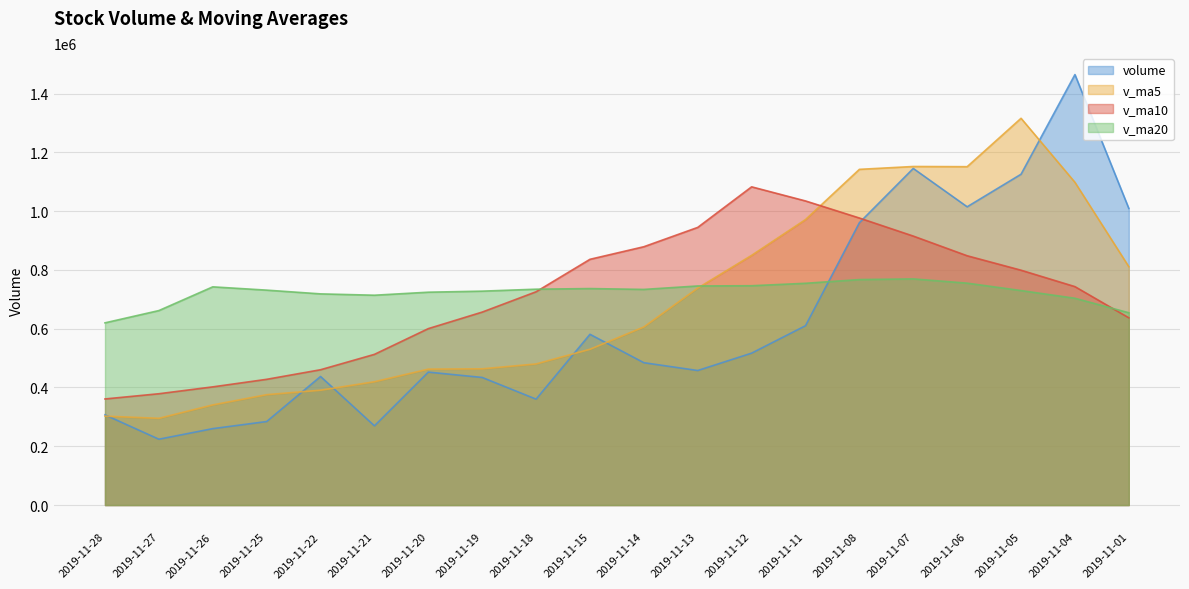

Reading left to right, transcribe all the data shown in this chart.

volume: 2019-11-28=306905.5	2019-11-27=224055.7	2019-11-26=260016.0	2019-11-25=284153.4	2019-11-22=437540.9	2019-11-21=269569.0	2019-11-20=452319.4	2019-11-19=434141.0	2019-11-18=360340.5	2019-11-15=581017.9	2019-11-14=484329.0	2019-11-13=457763.5	2019-11-12=516833.1	2019-11-11=610142.2	2019-11-08=960611.4	2019-11-07=1145215.6	2019-11-06=1014761.6	2019-11-05=1125566.1	2019-11-04=1464578.9	2019-11-01=1009227.9
v_ma5: 2019-11-28=302534.3	2019-11-27=295067.0	2019-11-26=340719.7	2019-11-25=375544.7	2019-11-22=390782.2	2019-11-21=419477.5	2019-11-20=462429.5	2019-11-19=463518.4	2019-11-18=480056.8	2019-11-15=530017.1	2019-11-14=605935.8	2019-11-13=738113.2	2019-11-12=849512.8	2019-11-11=971259.4	2019-11-08=1142146.7	2019-11-07=1151870.0	2019-11-06=1151213.4	2019-11-05=1315893.4	2019-11-04=1098062.4	2019-11-01=811007.1
v_ma10: 2019-11-28=361005.9	2019-11-27=378748.3	2019-11-26=402119.0	2019-11-25=427800.8	2019-11-22=460399.7	2019-11-21=512706.7	2019-11-20=600271.4	2019-11-19=656515.6	2019-11-18=725658.1	2019-11-15=836081.9	2019-11-14=878902.9	2019-11-13=944663.3	2019-11-12=1082703.1	2019-11-11=1034660.9	2019-11-08=976576.9	2019-11-07=915136.1	2019-11-06=848167.1	2019-11-05=799018.1	2019-11-04=743207.1	2019-11-01=637031.1
v_ma20: 2019-11-28=619954.4	2019-11-27=661705.8	2019-11-26=742411.1	2019-11-25=731230.8	2019-11-22=718488.3	2019-11-21=713921.4	2019-11-20=724219.2	2019-11-19=727766.8	2019-11-18=734432.6	2019-11-15=736556.5	2019-11-14=733660.8	2019-11-13=745412.8	2019-11-12=746201.3	2019-11-11=754528.8	2019-11-08=767172.6	2019-11-07=769448.9	2019-11-06=754974.1	2019-11-05=729808.8	2019-11-04=703563.3	2019-11-01=654258.1